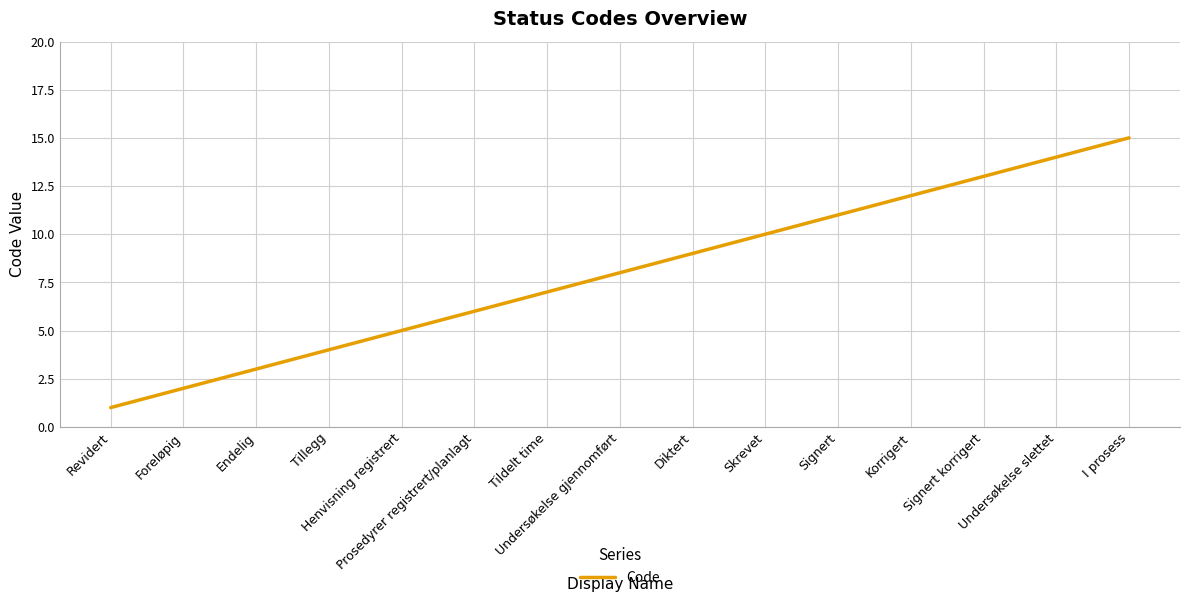

True or false: the data shows 3 at Endelig.

True